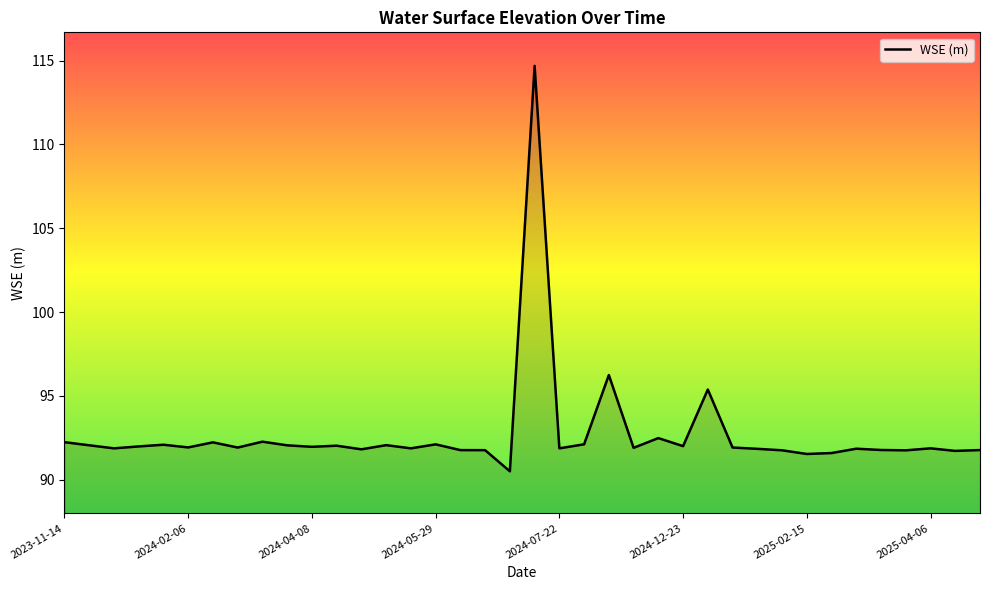

What is the maximum value shown in the chart?

114.7